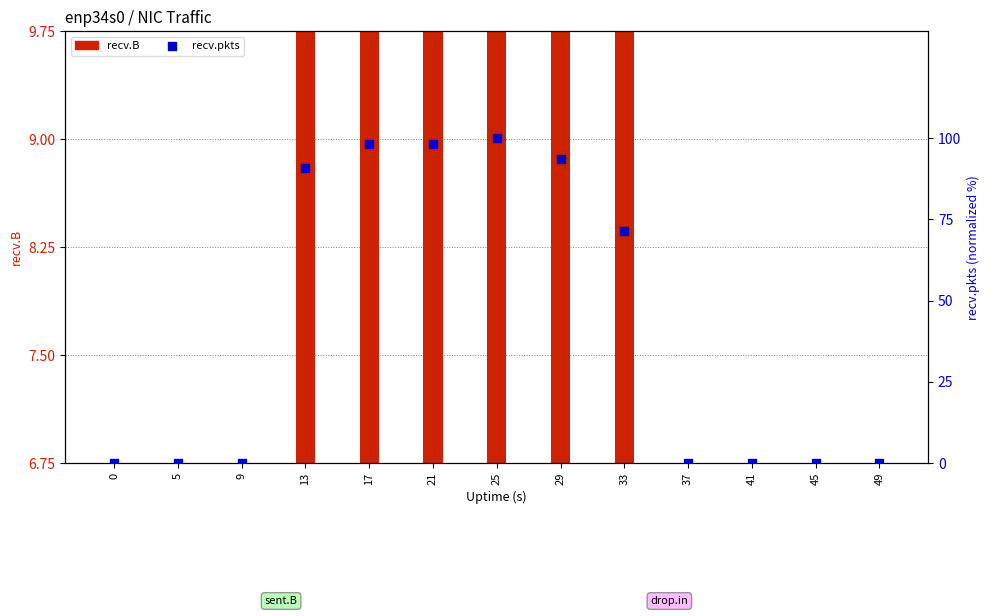

Between 37 and 5, which is larger?

37